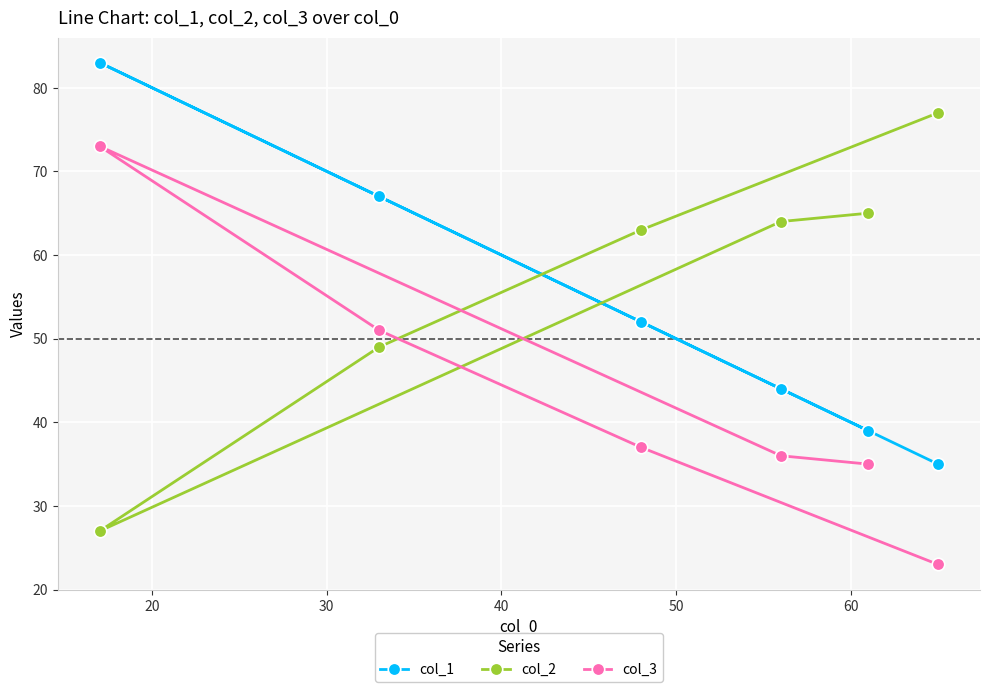

What is the sum of all col_1 values?

320